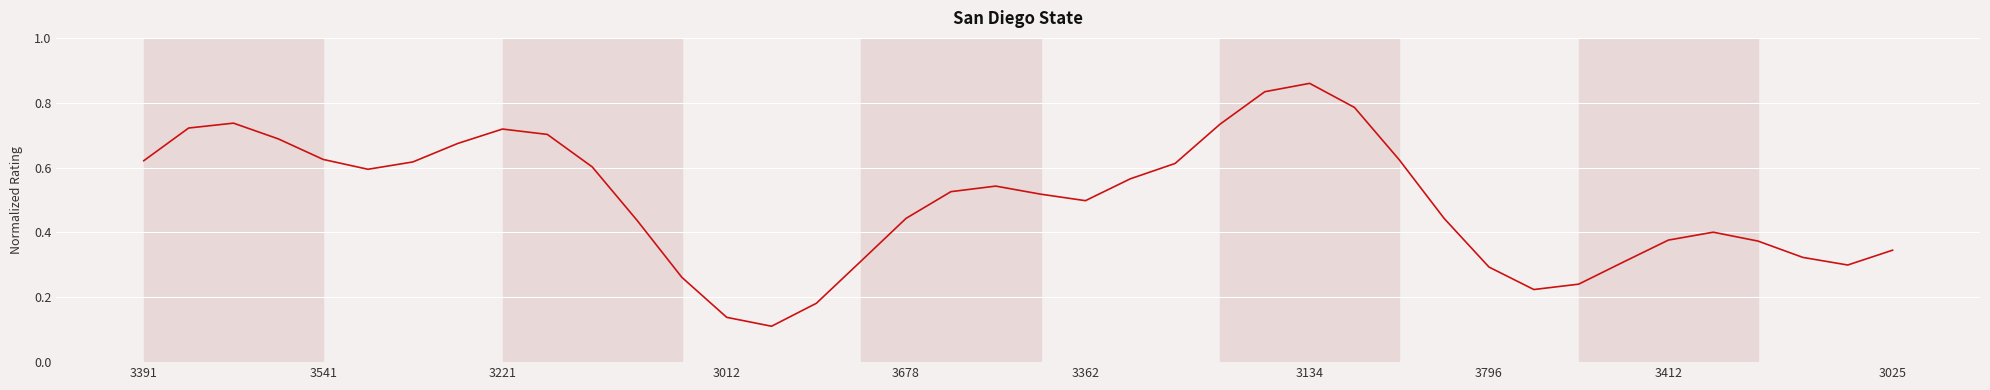

Count the number of categories in the chart.

40